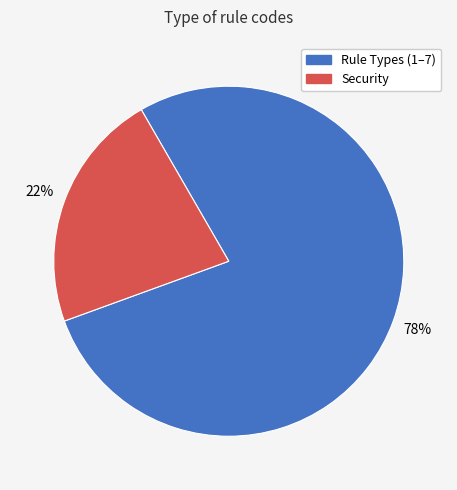

True or false: Security accounts for 9% of the total.

False